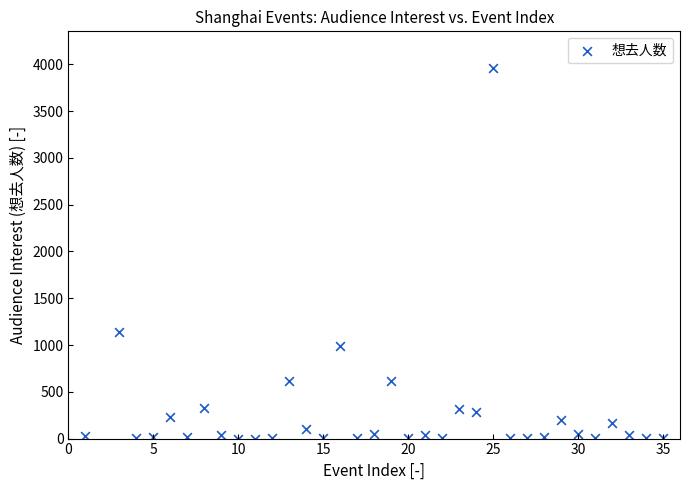

What is the range of X values (max minus min)?

34